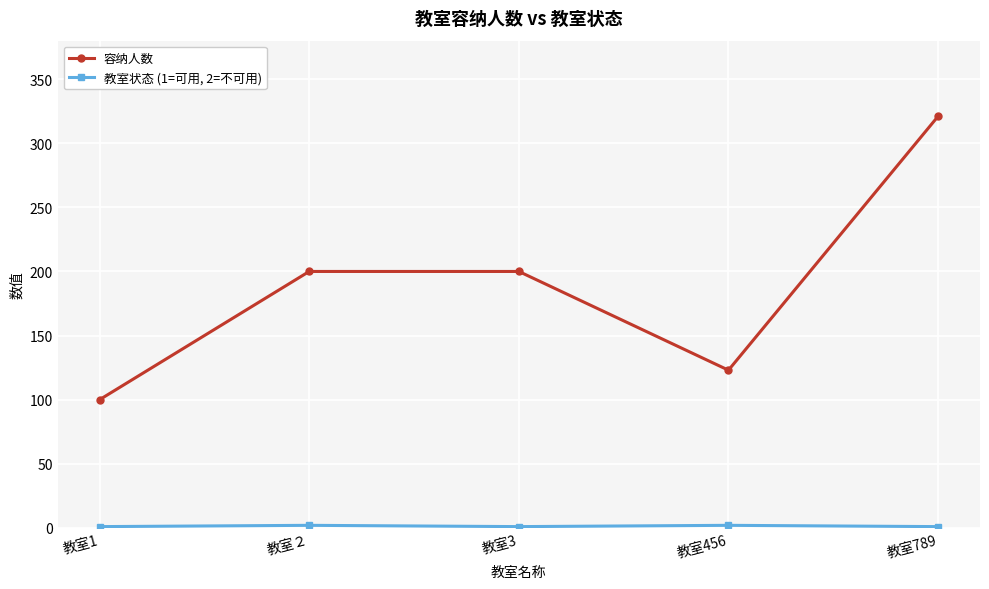

The value of 容纳人数 at 教室789 is 98. True or false?

False